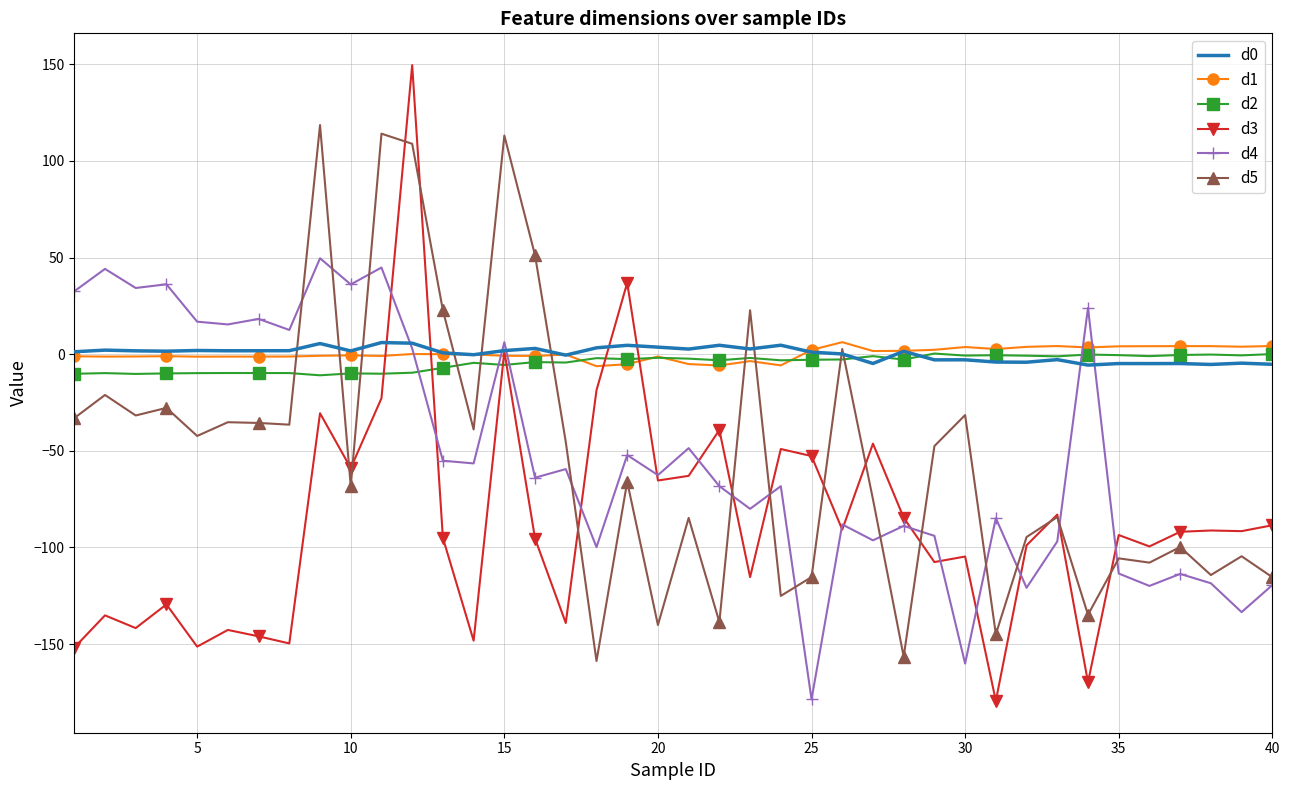

Which series has the largest range (max minus min)?

d3